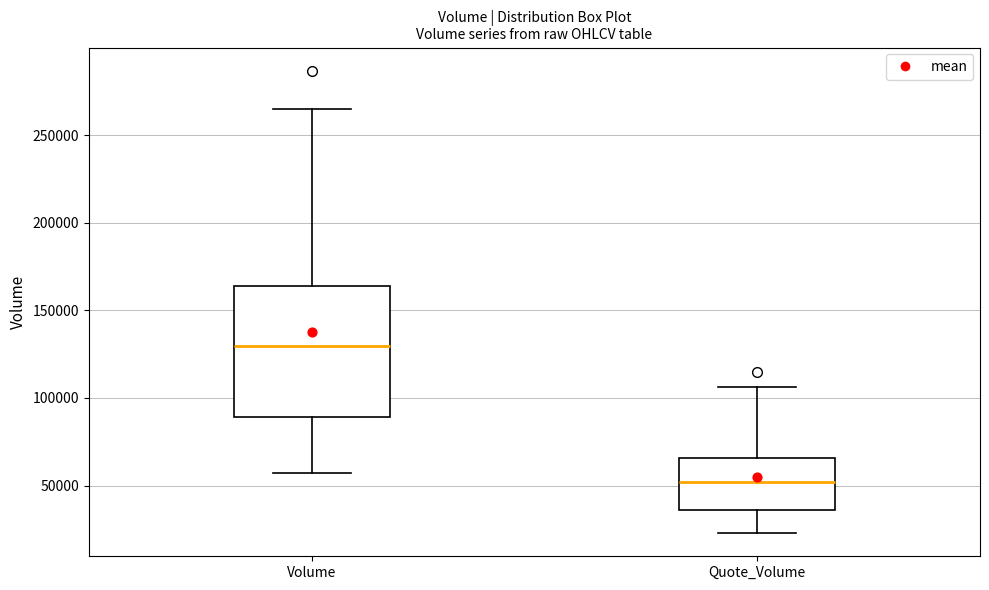

Where does the median line of the box for Volume sit on the y-axis? The values are not printed on the chart, so give them approximately, as read against the axis.

130000